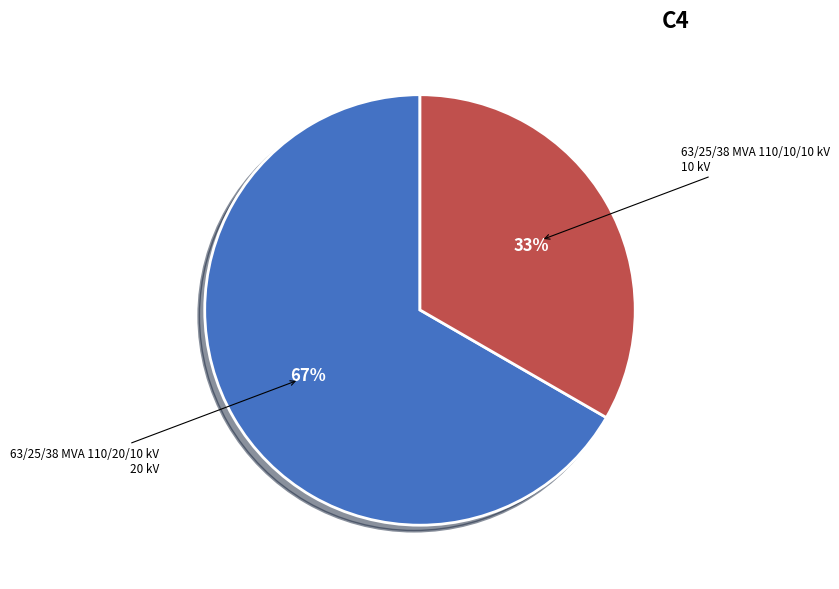

Count the number of slices in the pie.

2